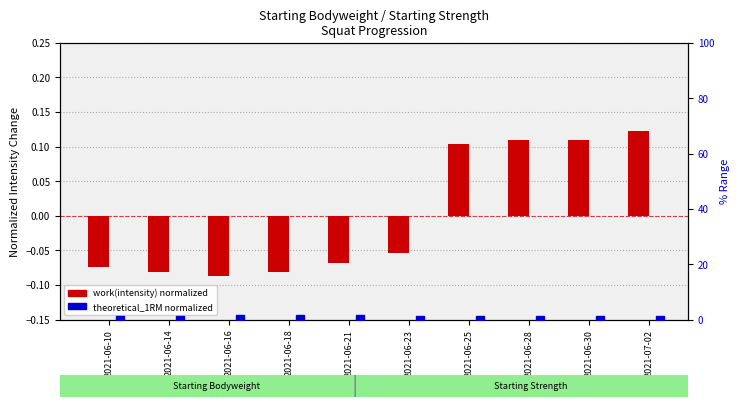

What is the label of the 5th bar from the right?

2021-06-23